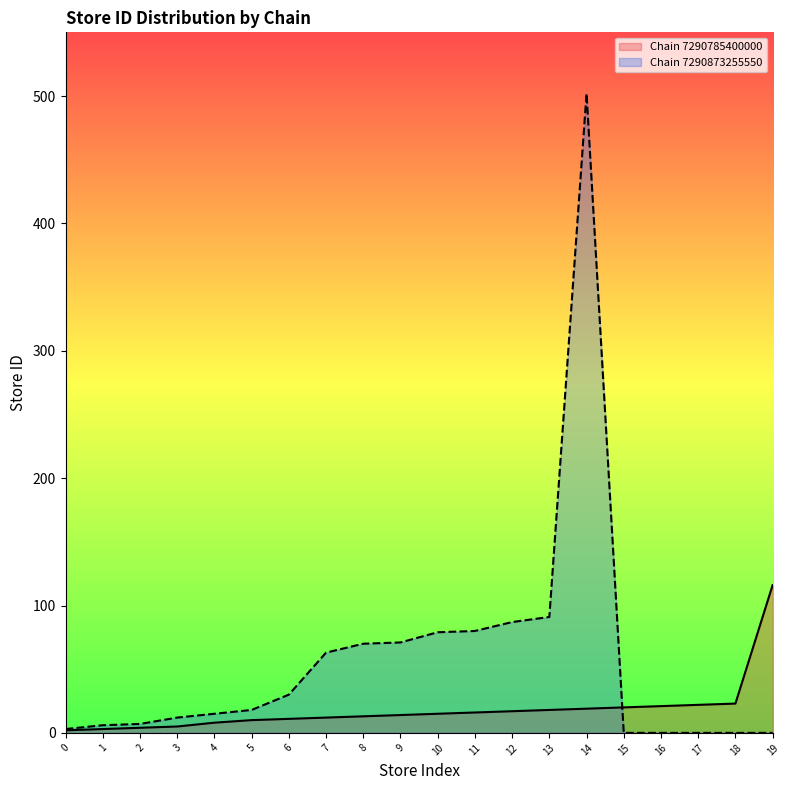

How many series are shown in this chart?

2